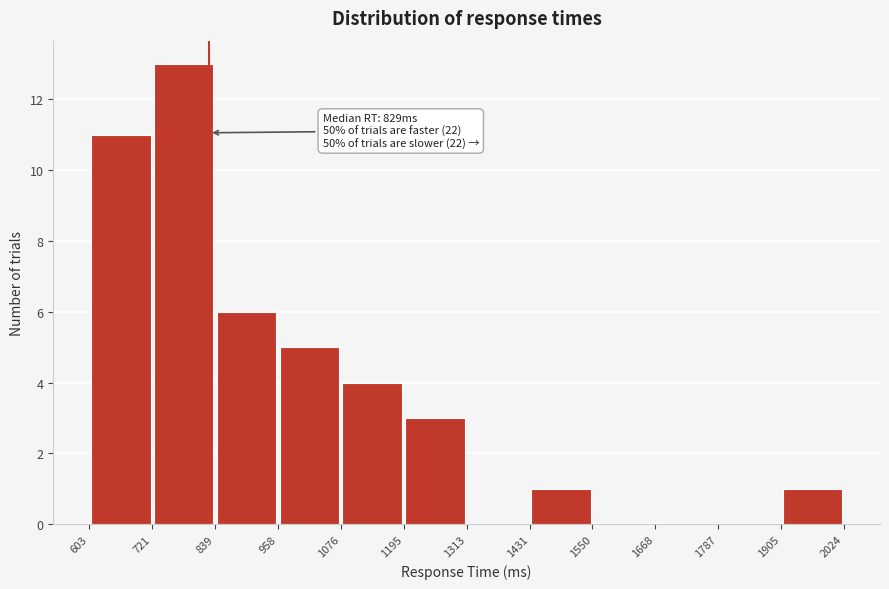

Which range on the x-axis has the tallest bar?

721 to 839